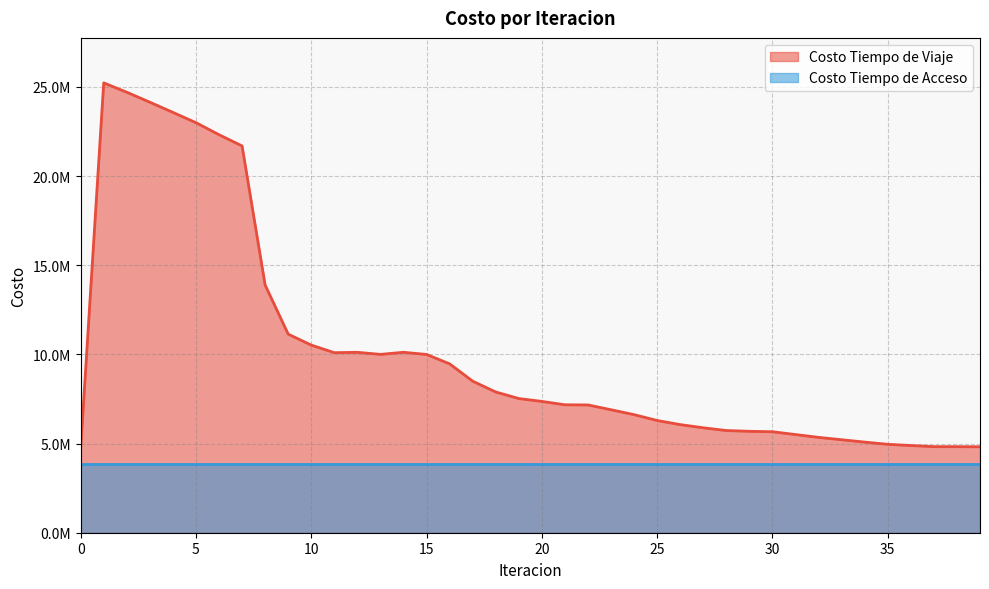

What is the difference between the second highest and minimum values?

19978365.3